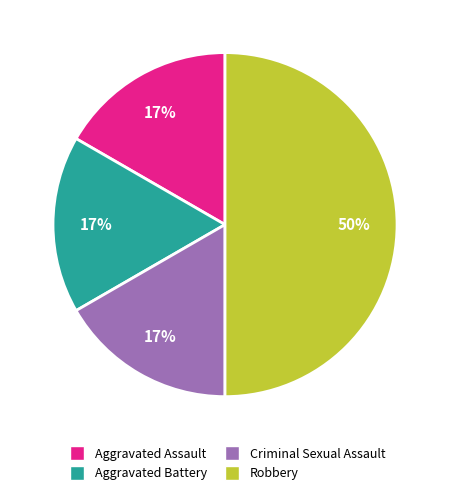

Does Aggravated Assault account for over 50% of the chart?

No